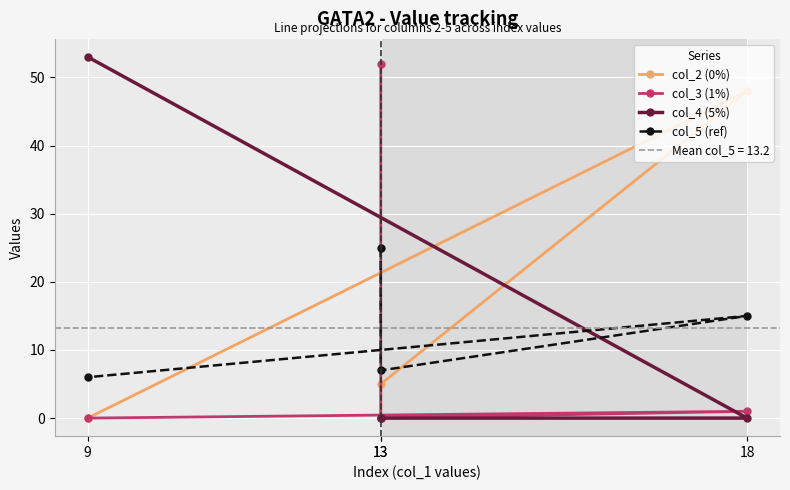

Where is the first local maximum for col_3 (1%)?

18